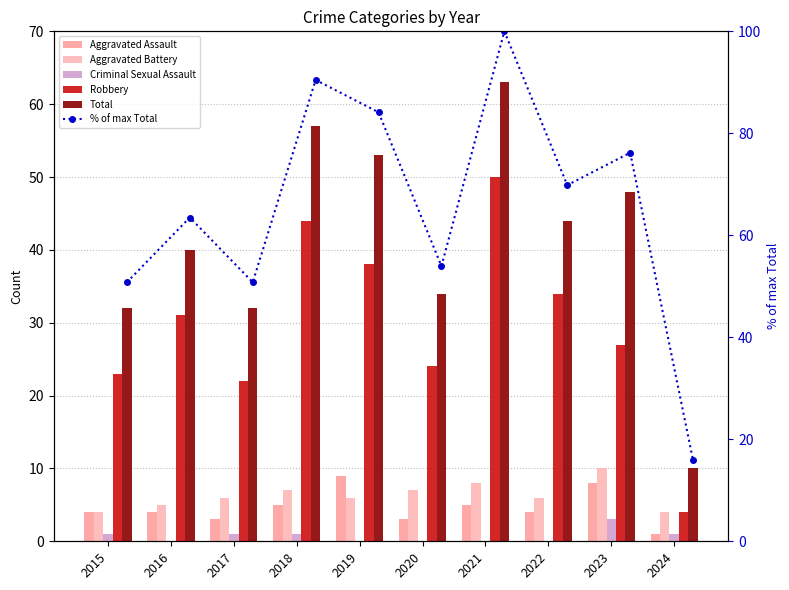

The value of Total at 2023 is 84.2. True or false?

False